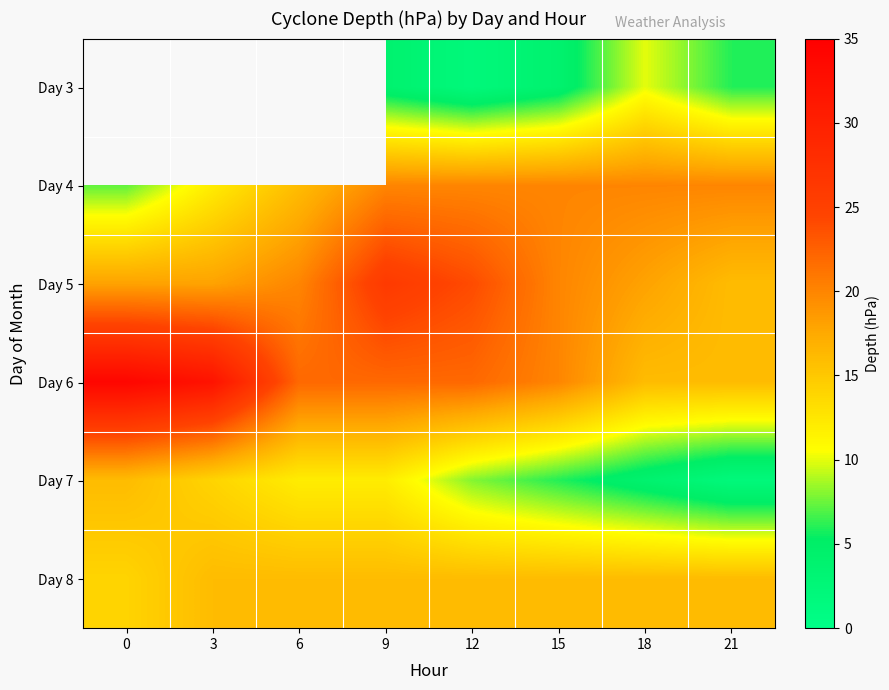

Rank the series at 15 from highest to lowest value.

Day 4, Day 5, Day 6, Day 8, Day 7, Day 3